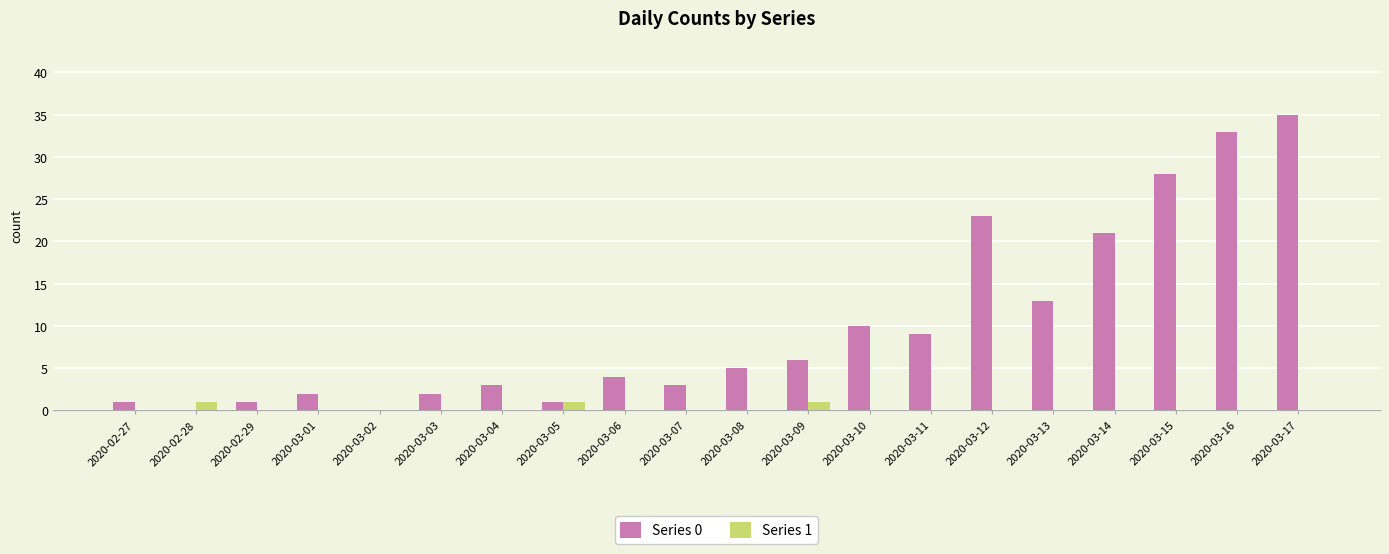

What is the spread (max minus min) of values at 2020-03-03?

2